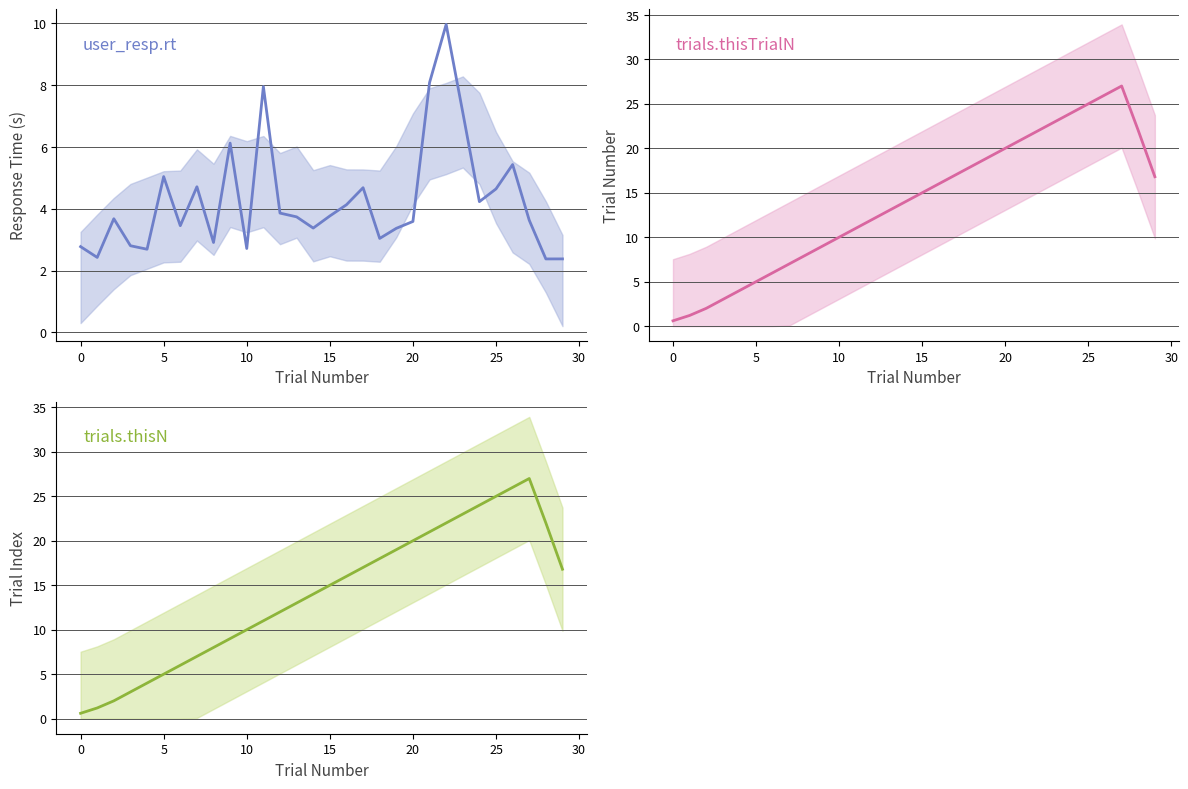

At how many categories does at least one series exceed 20?

8